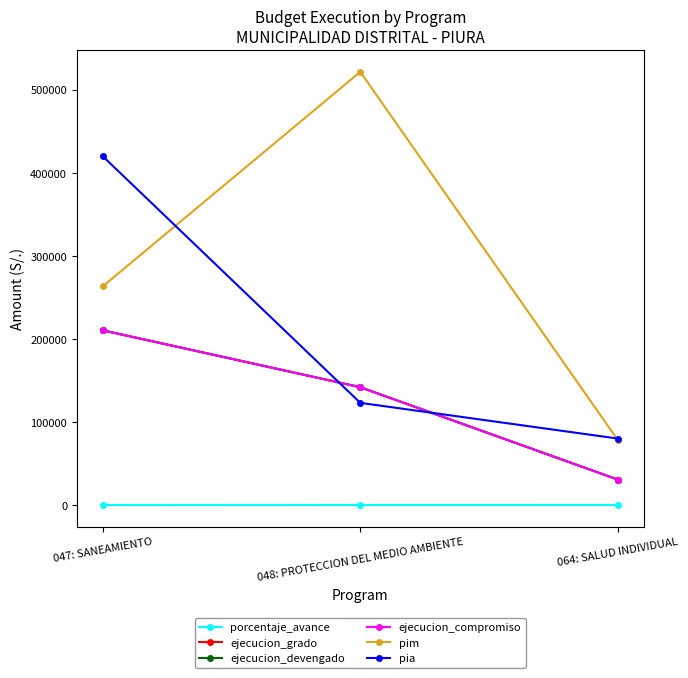

Reading left to right, list all the values displayed in this chart.

porcentaje_avance: 047: SANEAMIENTO=79.9	048: PROTECCION DEL MEDIO AMBIENTE=27.2	064: SALUD INDIVIDUAL=39.2
ejecucion_grado: 047: SANEAMIENTO=210334.0	048: PROTECCION DEL MEDIO AMBIENTE=141829.0	064: SALUD INDIVIDUAL=30589.0
ejecucion_devengado: 047: SANEAMIENTO=210334.0	048: PROTECCION DEL MEDIO AMBIENTE=141829.0	064: SALUD INDIVIDUAL=30589.0
ejecucion_compromiso: 047: SANEAMIENTO=210334.0	048: PROTECCION DEL MEDIO AMBIENTE=141829.0	064: SALUD INDIVIDUAL=30589.0
pim: 047: SANEAMIENTO=263155.0	048: PROTECCION DEL MEDIO AMBIENTE=521486.0	064: SALUD INDIVIDUAL=78100.0
pia: 047: SANEAMIENTO=420000.0	048: PROTECCION DEL MEDIO AMBIENTE=123000.0	064: SALUD INDIVIDUAL=80000.0